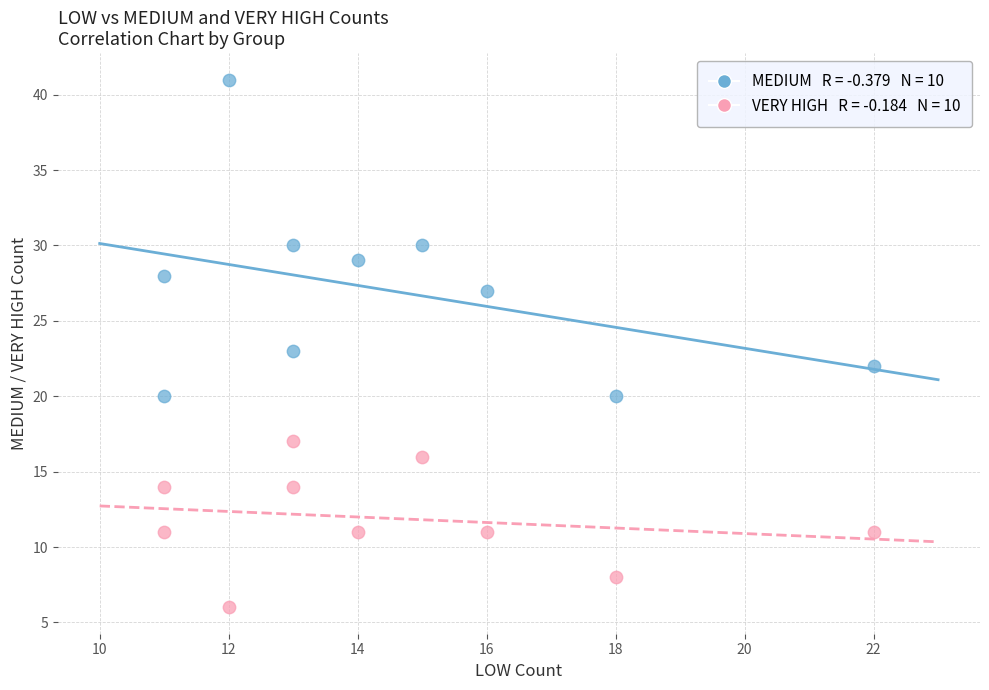

Across all data points, what is the range of X values (max minus min)?

11